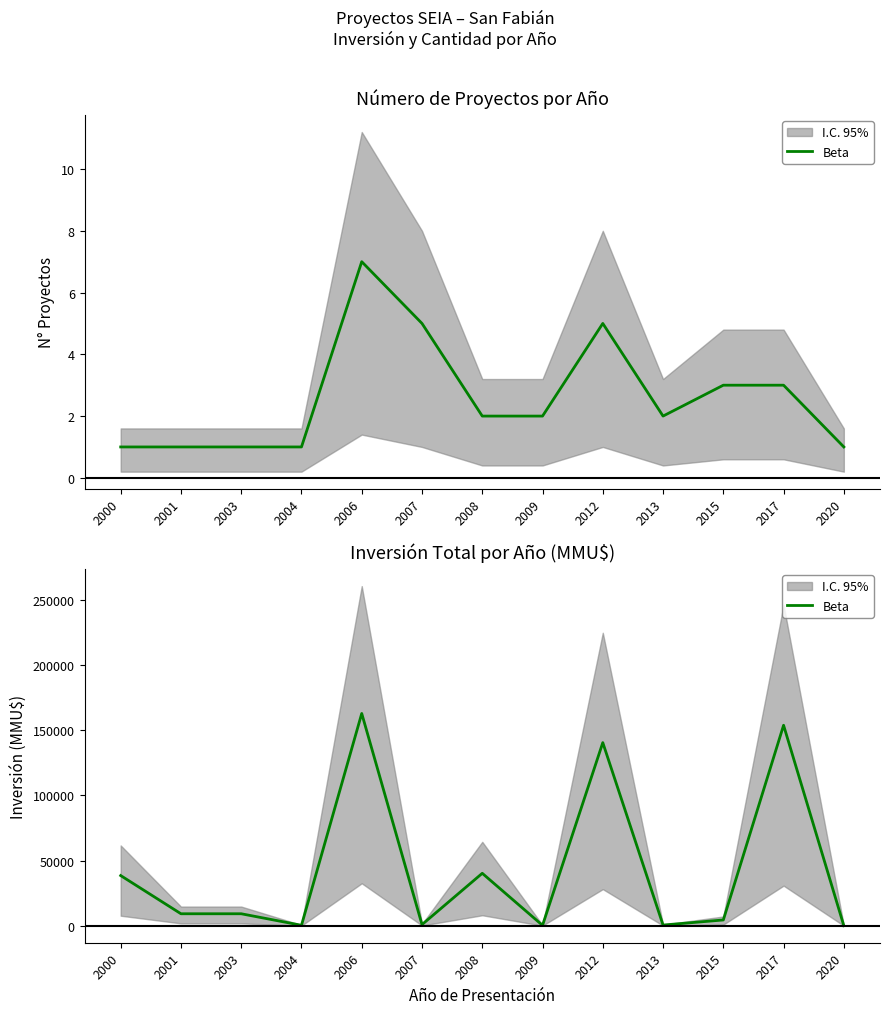

Where is the first local maximum?

2006